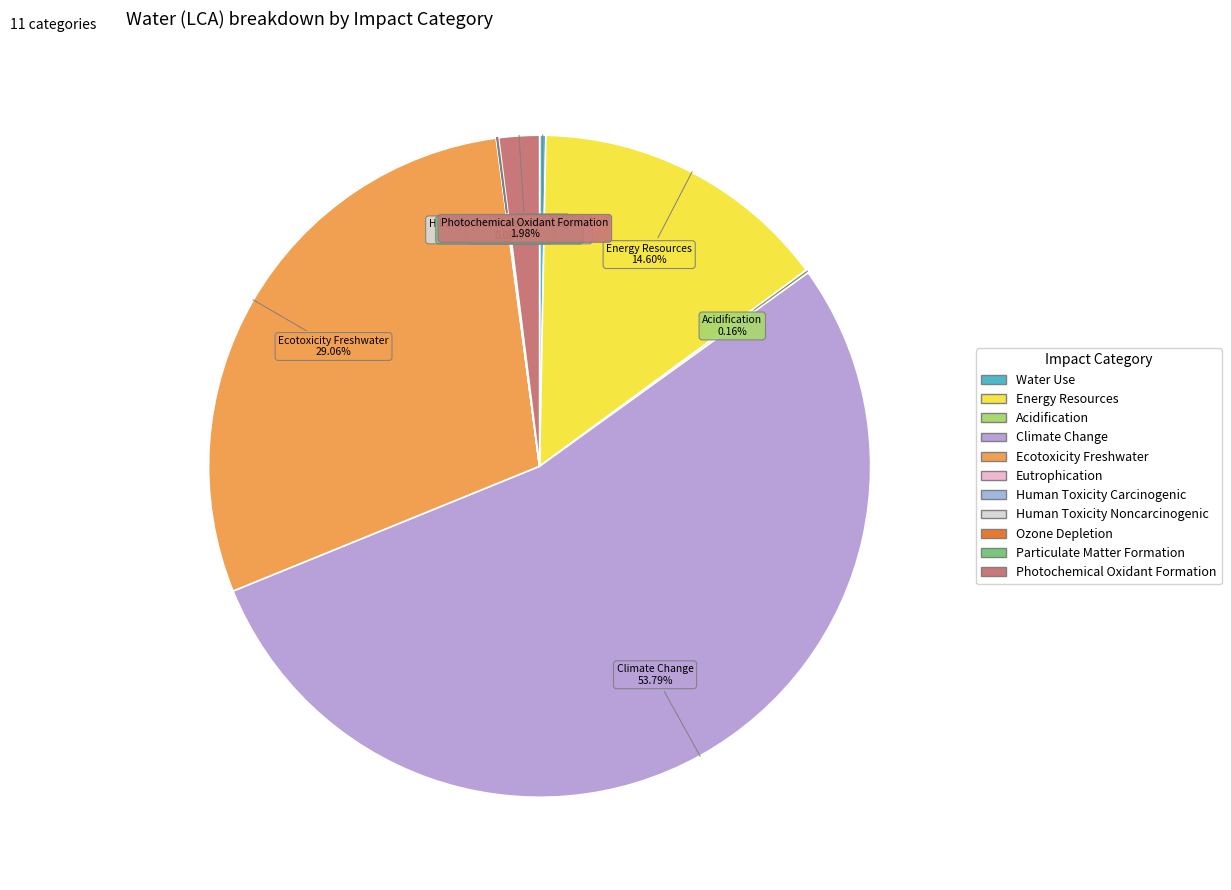

Does Climate Change represent more than half of the total?

Yes